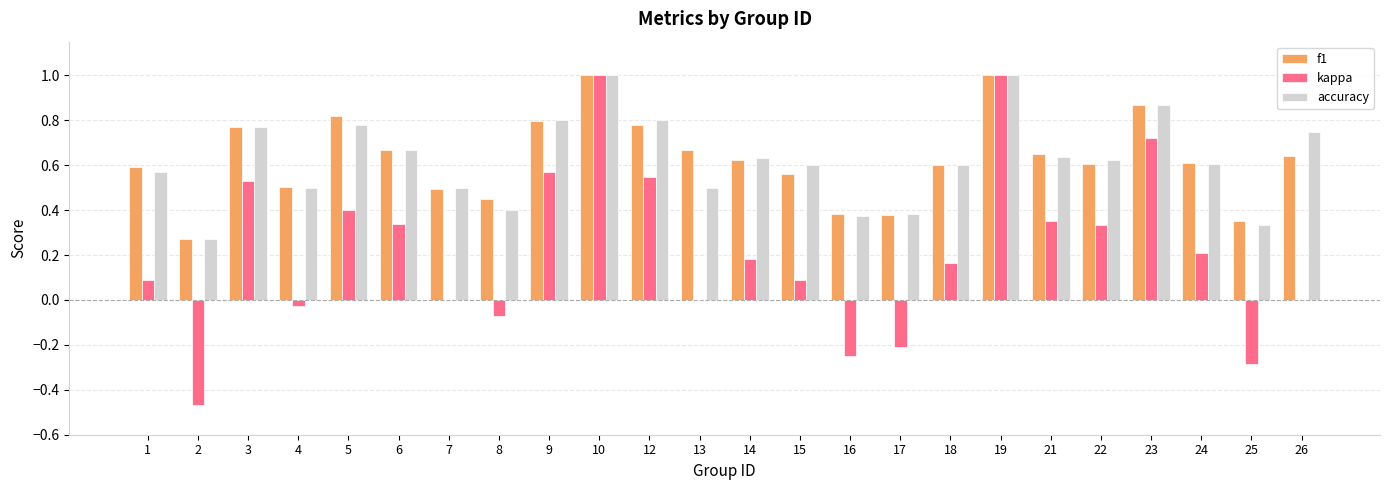

What is the sum of all accuracy values?

15.0